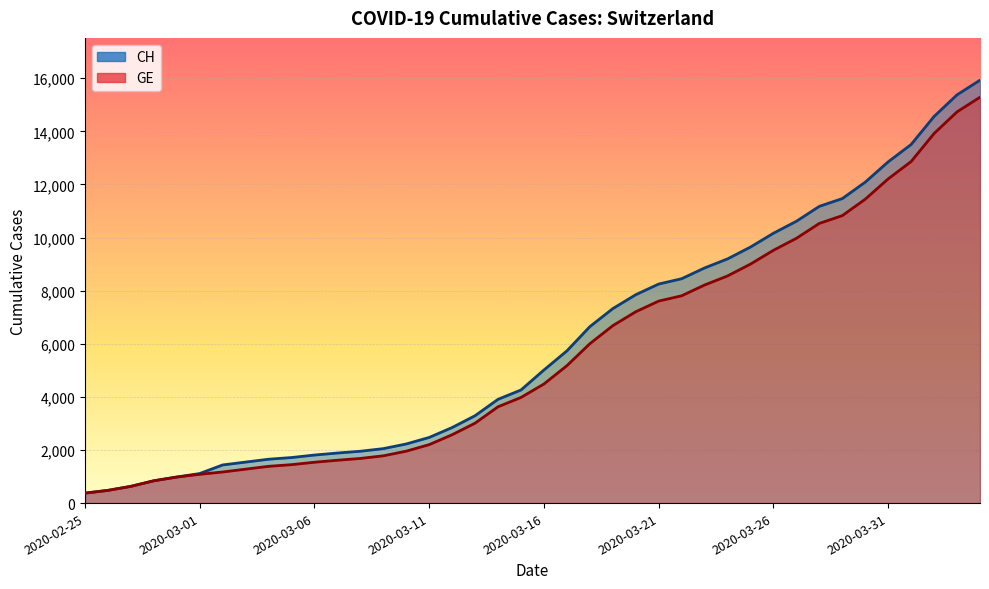

Which has a higher value, 2020-03-30 or 2020-03-13?

2020-03-30